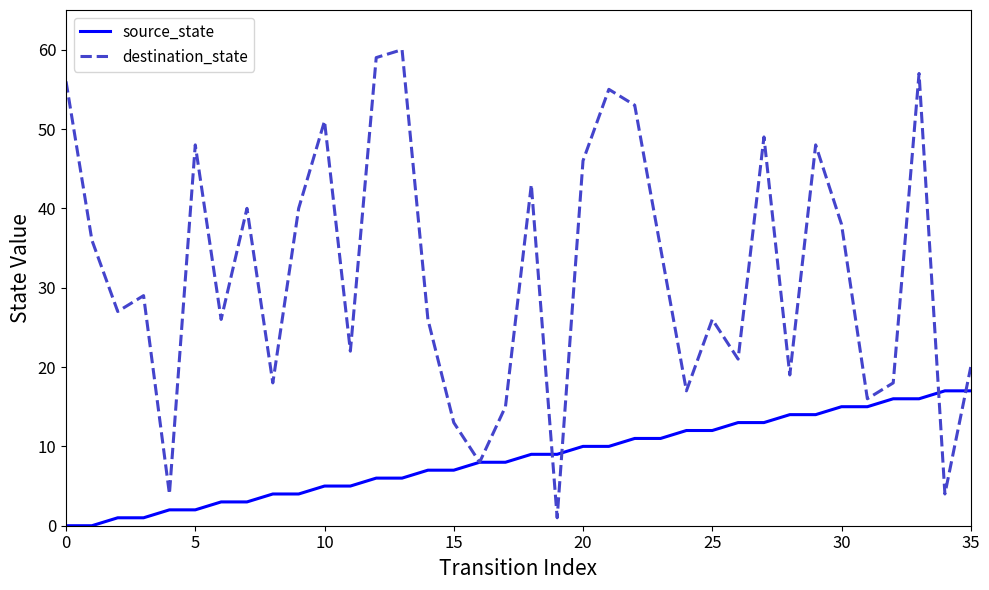

Rank the series by their maximum value, from highest to lowest.

destination_state, source_state